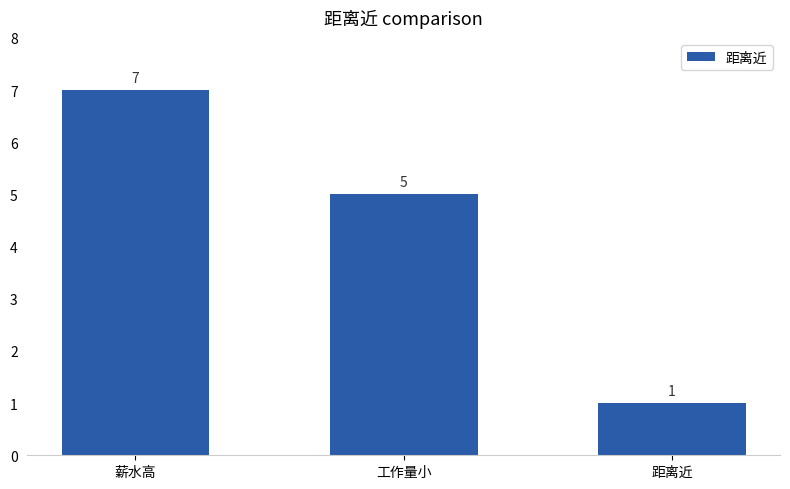

What is the approximate value at 薪水高?

7